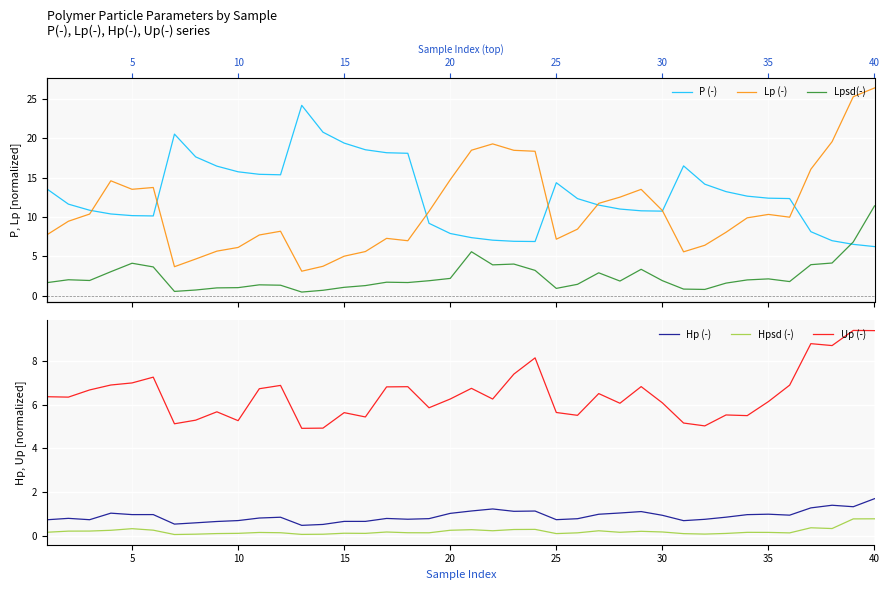

True or false: Hpsd (-) and Up (-) cross at least once.

False